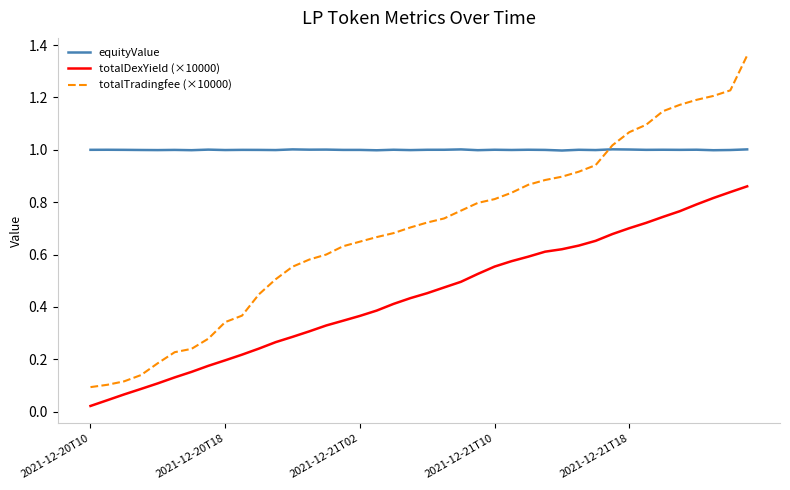

Which series has the largest total across all categories?

equityValue